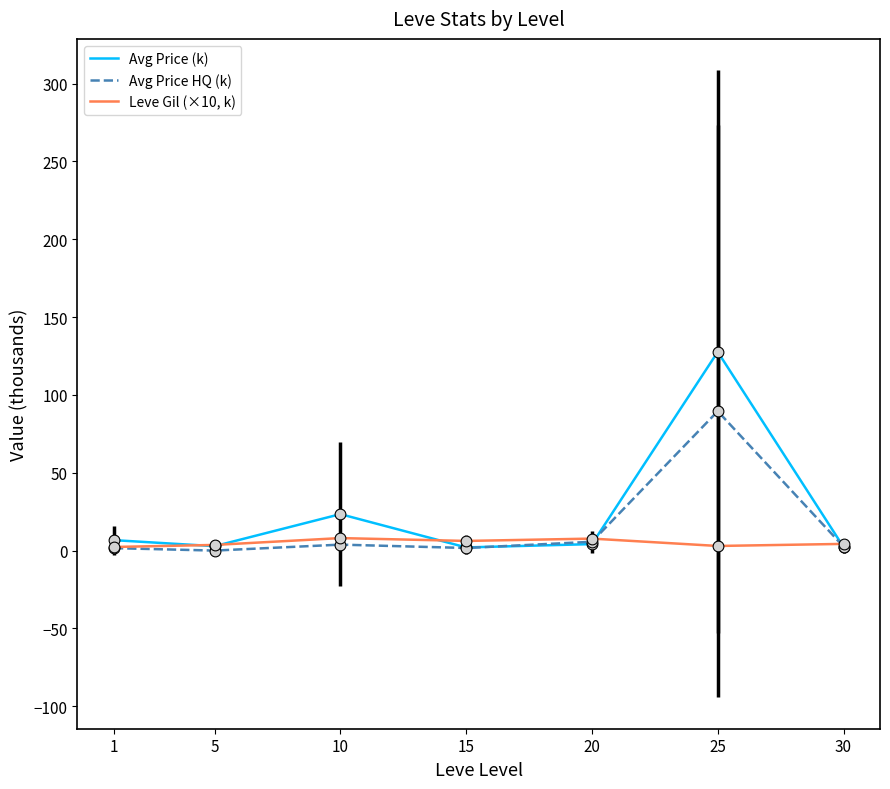

What are all the series names shown in the legend?

Avg Price (k), Avg Price HQ (k), Leve Gil (×10, k)